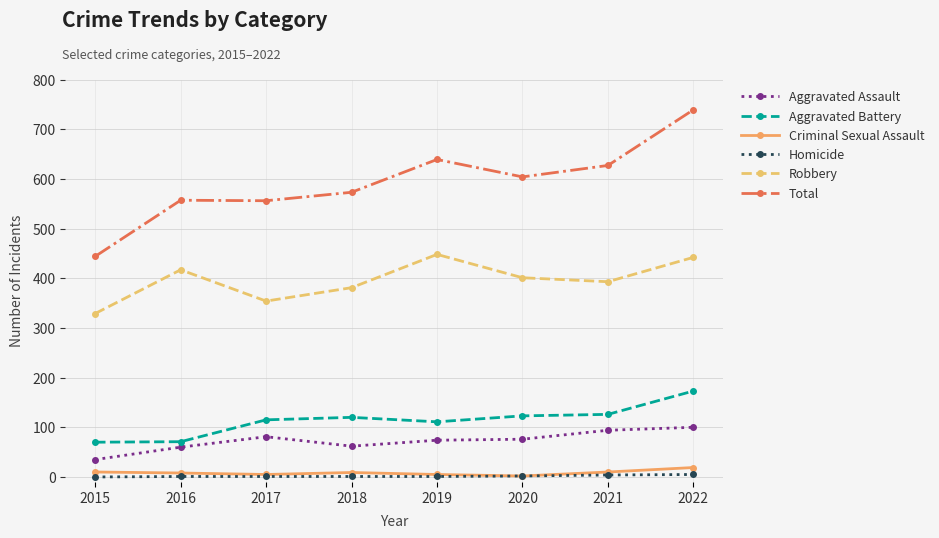

At which category does the chart reach its peak across all series?

2022